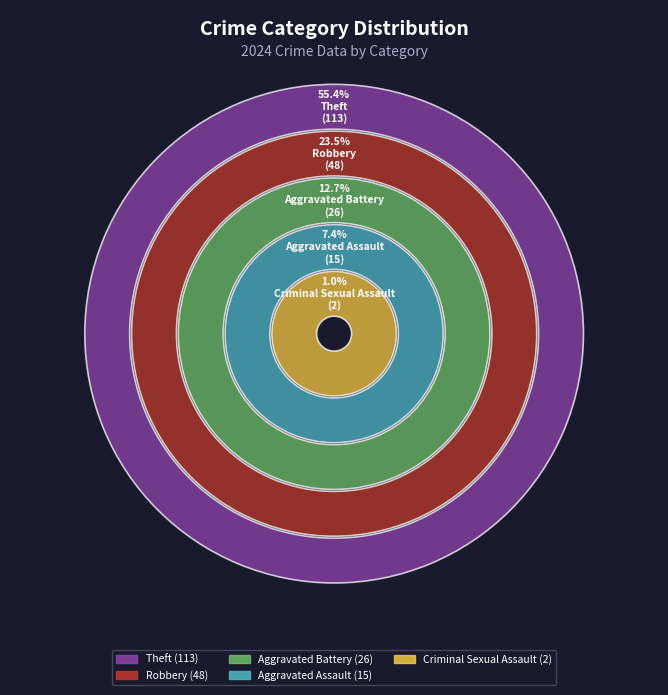

To the nearest percent, what is the difference between the Aggravated Assault and Robbery slice percentages?

16%